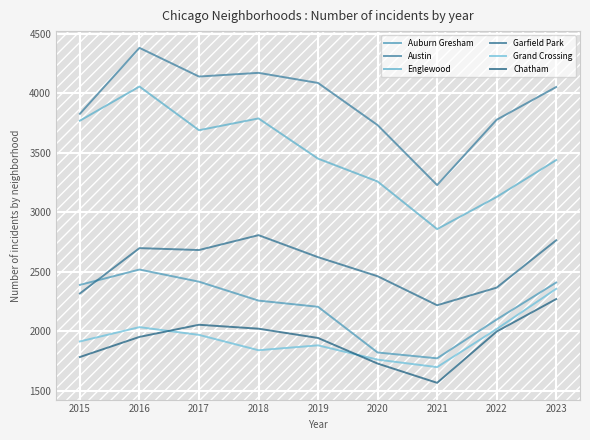

List the series in order of their peak value, highest first.

Austin, Englewood, Garfield Park, Auburn Gresham, Grand Crossing, Chatham